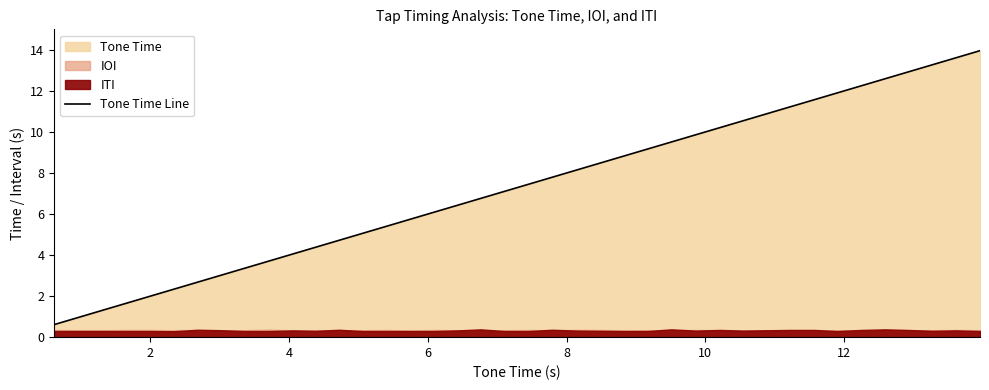

What is the minimum value for Tone Time Line?

0.6